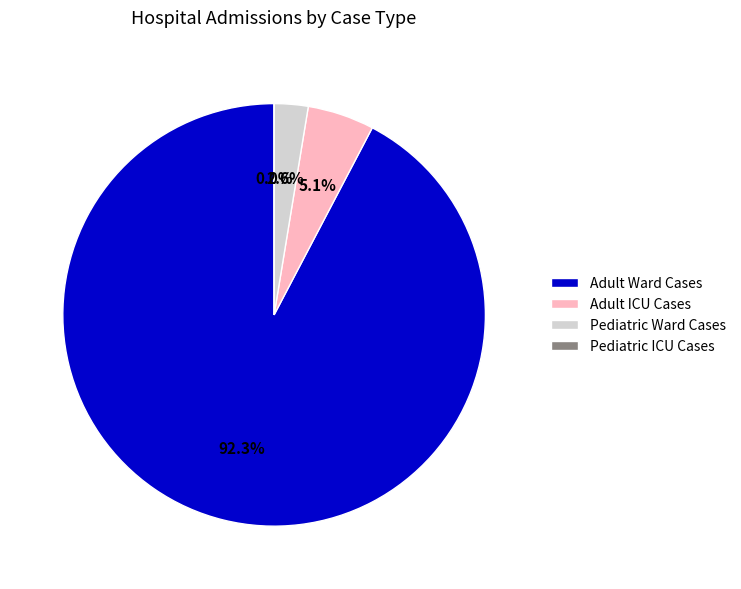

How much of the chart is everything except Adult ICU Cases?

94.9%